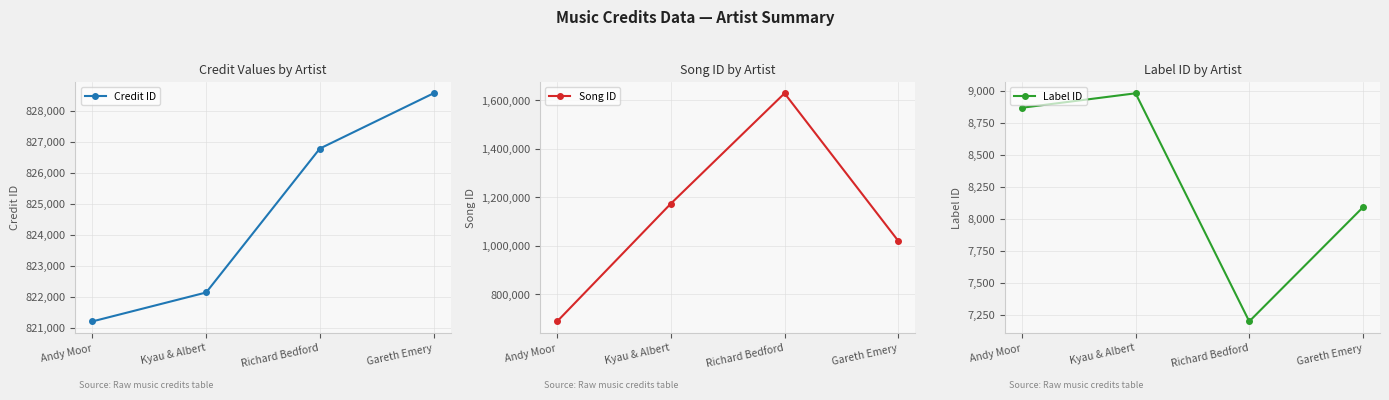

Rank the categories by Label ID value from highest to lowest.

Kyau & Albert, Andy Moor, Gareth Emery, Richard Bedford